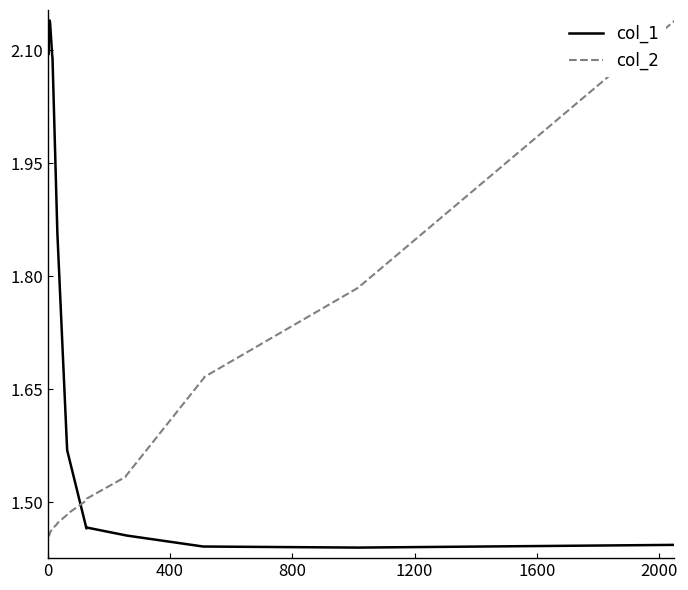

List the series in order of their overall mean, lowest first.

col_2, col_1